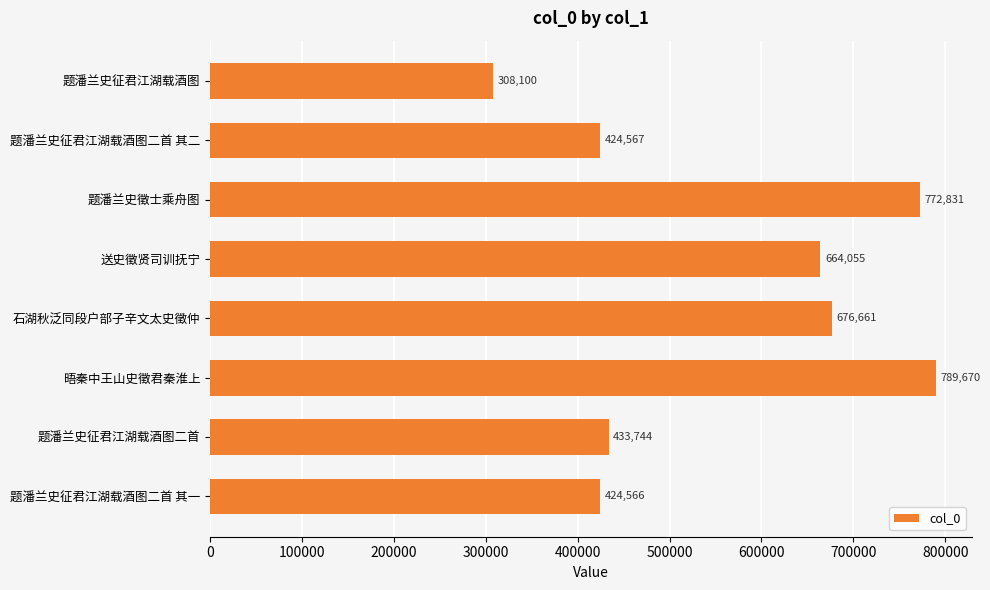

What is the approximate value at 石湖秋泛同段户部子辛文太史徵仲, to the nearest 100?

676700